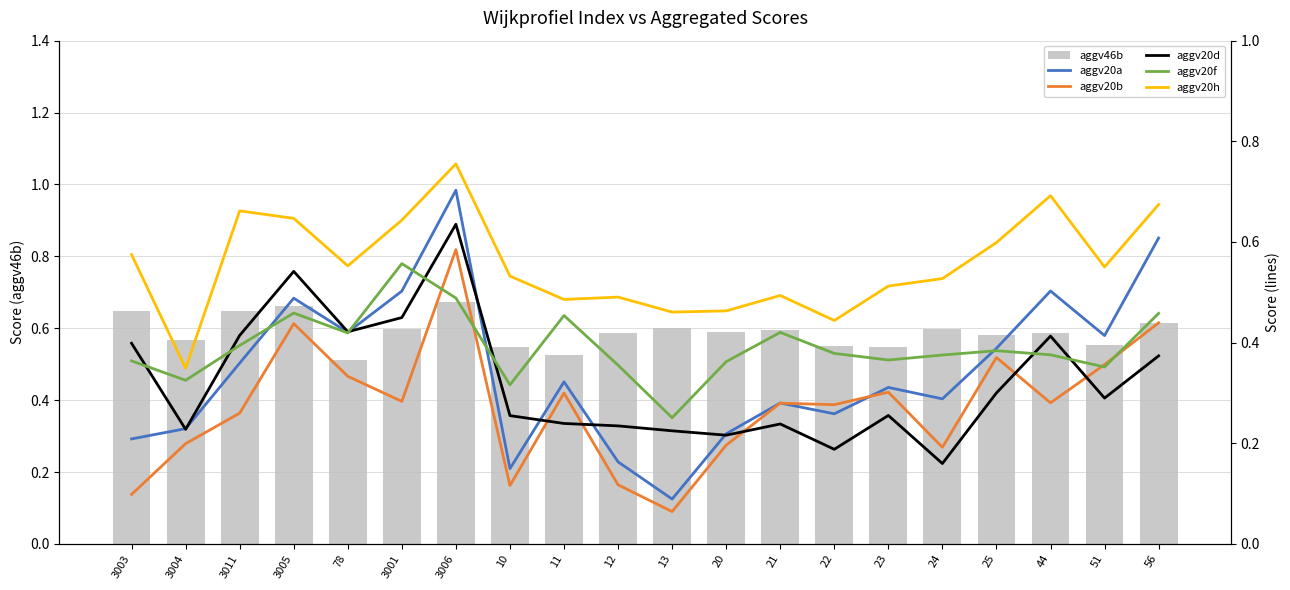

What is the sum of all aggv46b values?

11.8